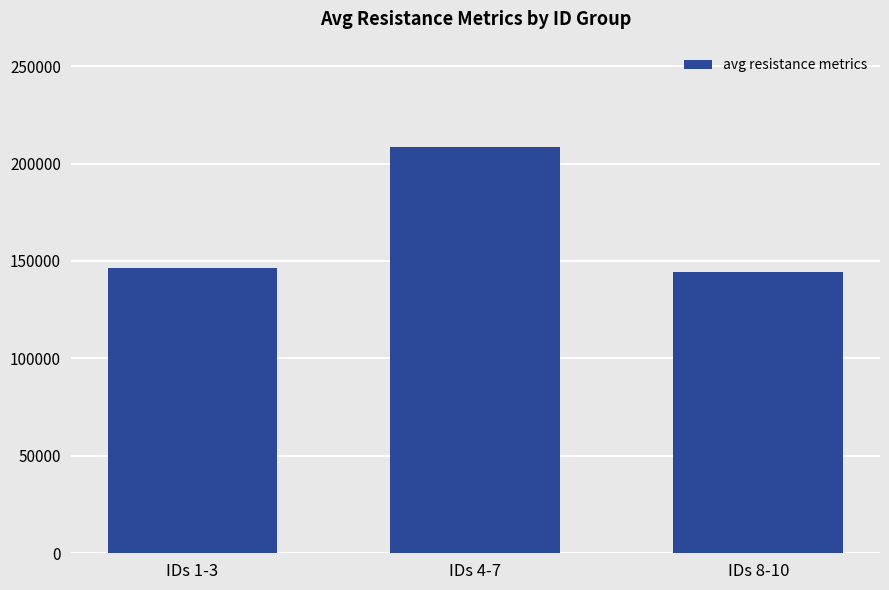

What is the smallest value displayed?

144359.0